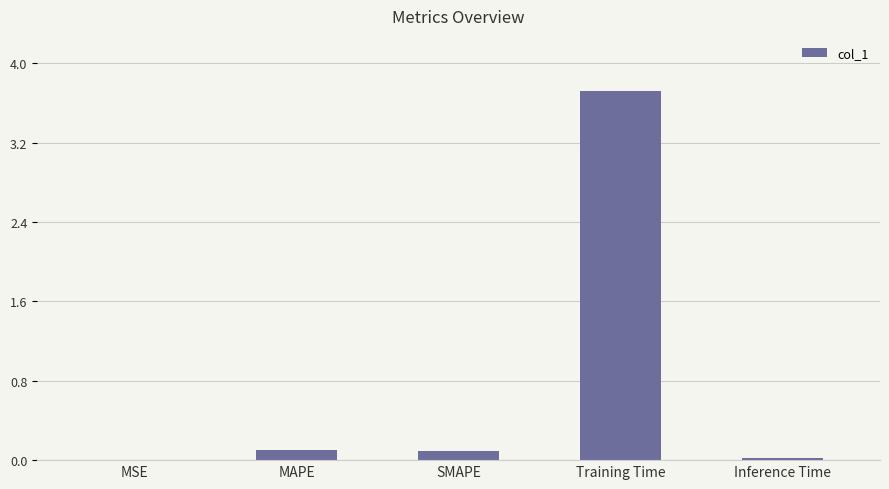

Which has a higher value, MAPE or Inference Time?

MAPE